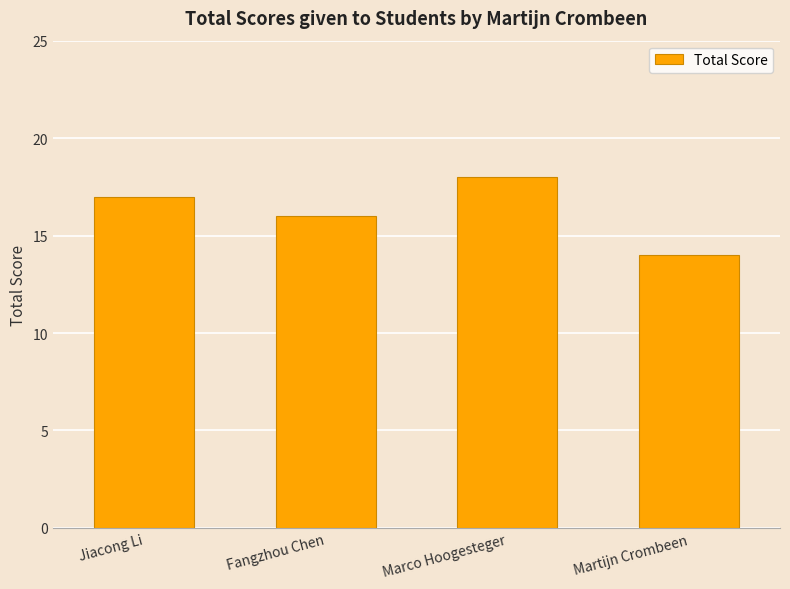

How many distinct data groups are displayed?

1